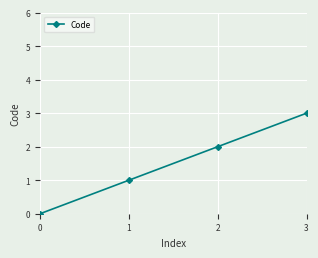

What is the ratio of the value at 1 to the value at 2?

0.5